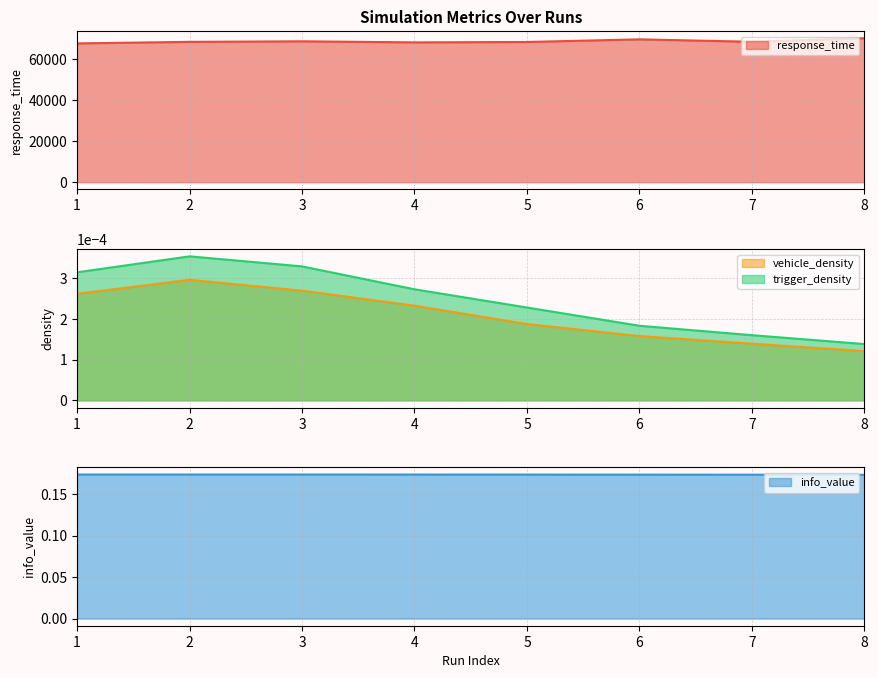

What is the difference between the highest and lowest values at 6?

69468.5